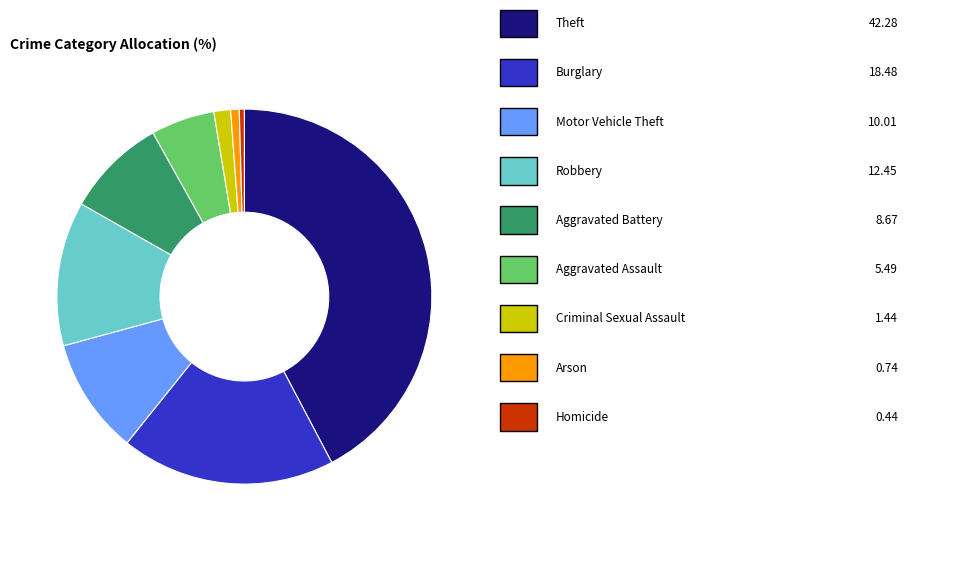

Is there a majority slice in this chart?

No